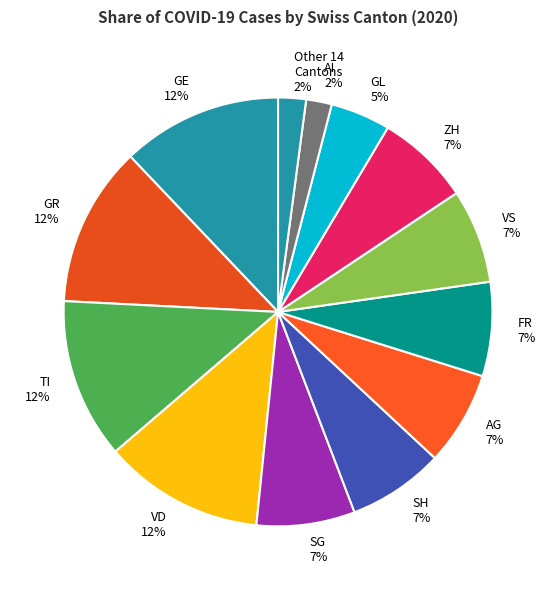

Between TI 12% and Other 14 Cantons 2%, which is larger?

TI 12%